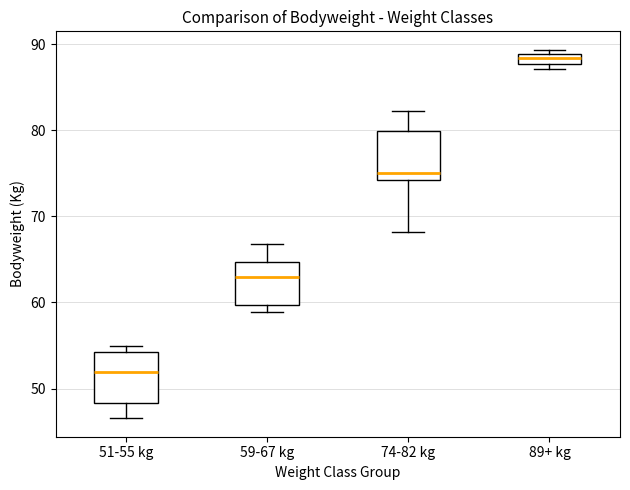

Where is the lower edge of the box for 51-55 kg on the y-axis? The values are not printed on the chart, so give them approximately, as read against the axis.

48